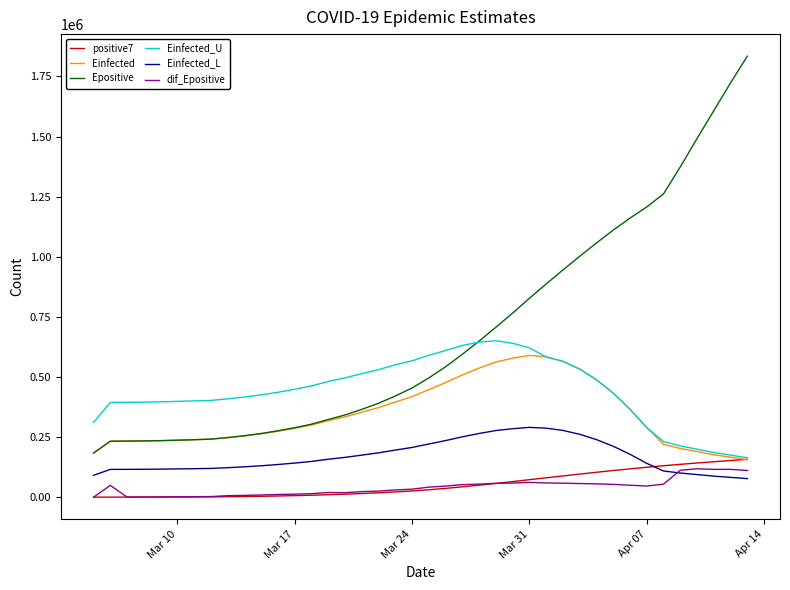

How many values in the Einfected series exceed 300192?

20